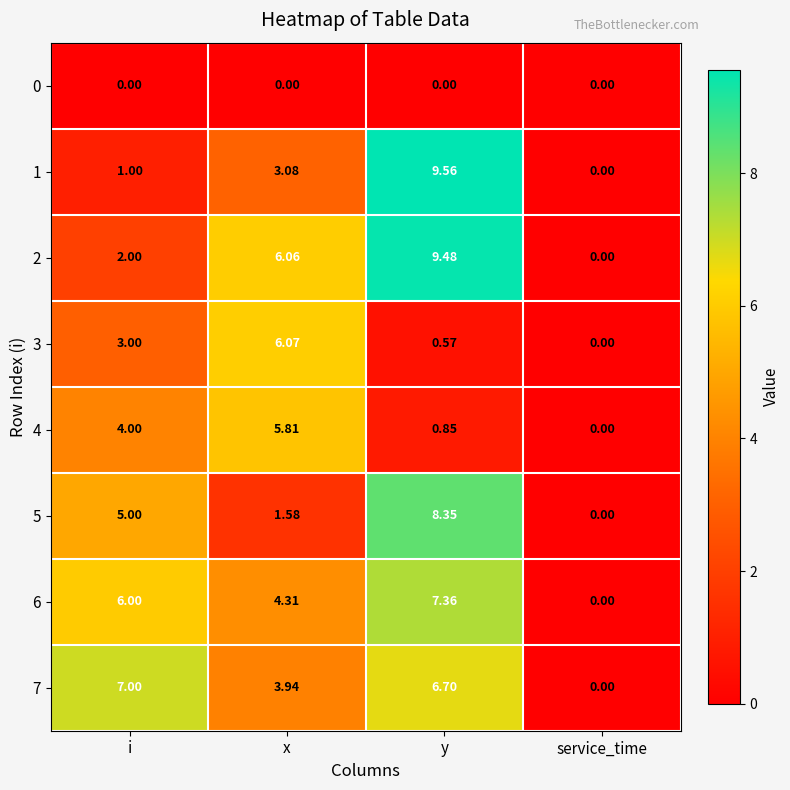

Which series changed the most between y and service_time?

1